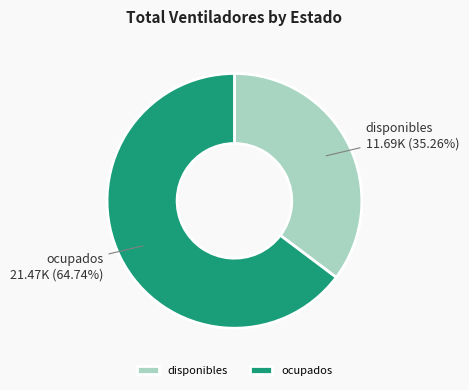

To the nearest percent, what percentage of the pie is disponibles?

35%